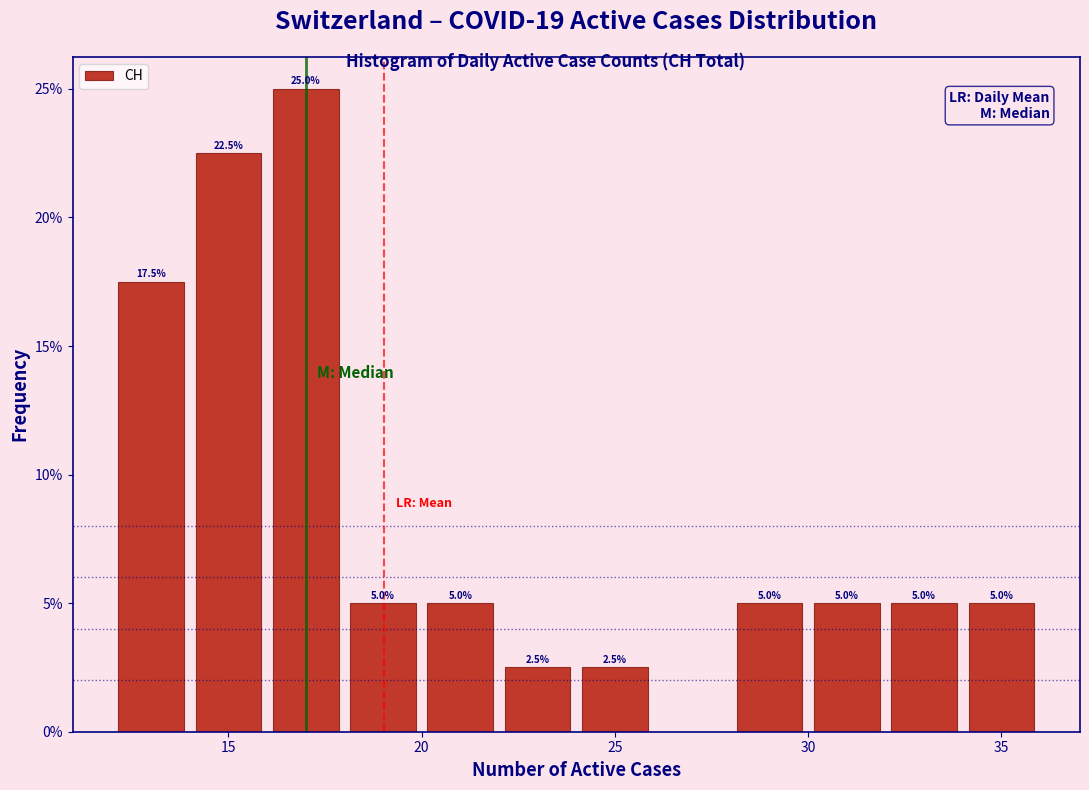

Over which range of the x-axis is the bar tallest?

16 to 18